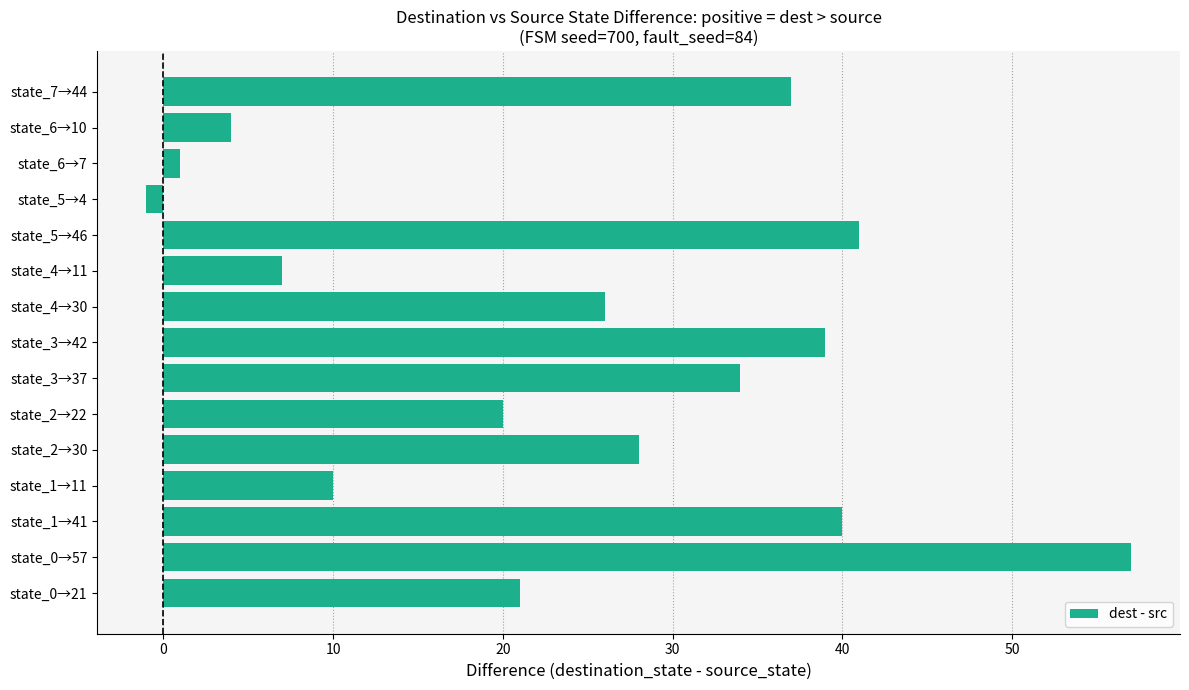

What is the change in value from state_1→11 to state_2→30?

+18